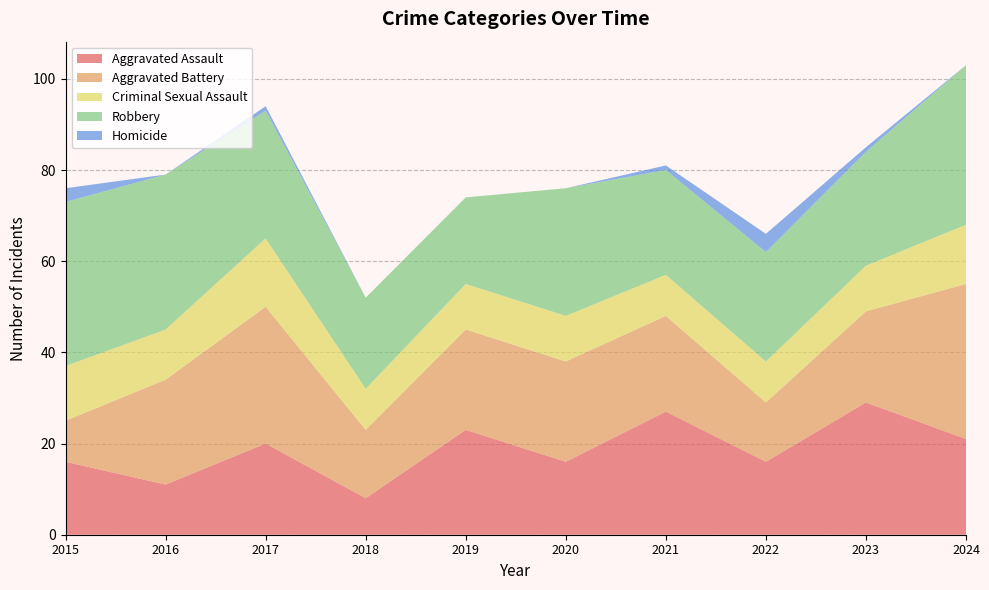

Reading left to right, what are all the values shown in this chart?

Aggravated Assault: 2015=16	2016=11	2017=20	2018=8	2019=23	2020=16	2021=27	2022=16	2023=29	2024=21
Aggravated Battery: 2015=9	2016=23	2017=30	2018=15	2019=22	2020=22	2021=21	2022=13	2023=20	2024=34
Criminal Sexual Assault: 2015=12	2016=11	2017=15	2018=9	2019=10	2020=10	2021=9	2022=9	2023=10	2024=13
Robbery: 2015=36	2016=34	2017=28	2018=20	2019=19	2020=28	2021=23	2022=24	2023=25	2024=35
Homicide: 2015=3	2016=0	2017=1	2018=0	2019=0	2020=0	2021=1	2022=4	2023=1	2024=0